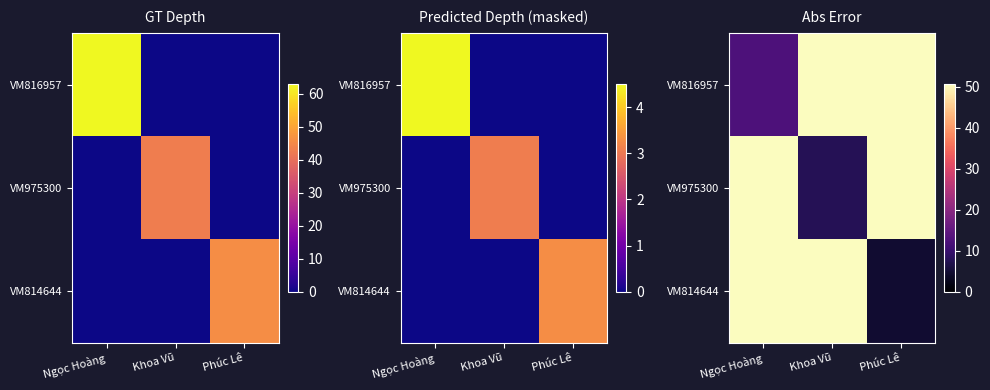

What is the sum of the VM814644 values at Ngọc Hoàng and Phúc Lê?

55.3